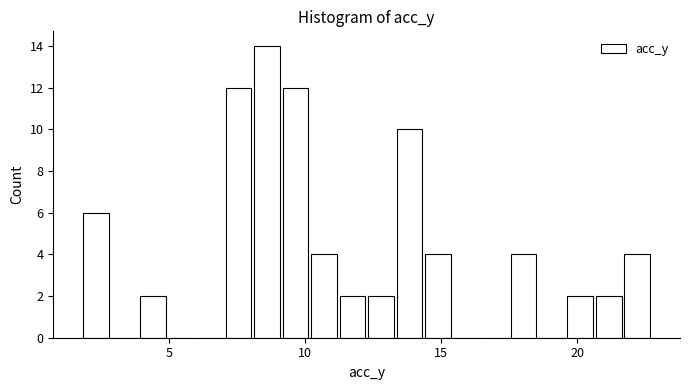

Read against the x-axis, roughly where is the centre of the tallest bar?

8.5